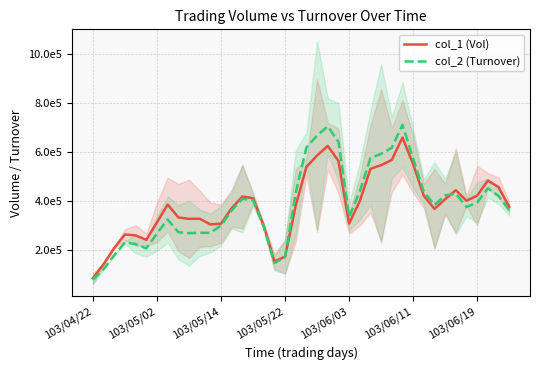

Is this an area chart (filled region under the line)?

No